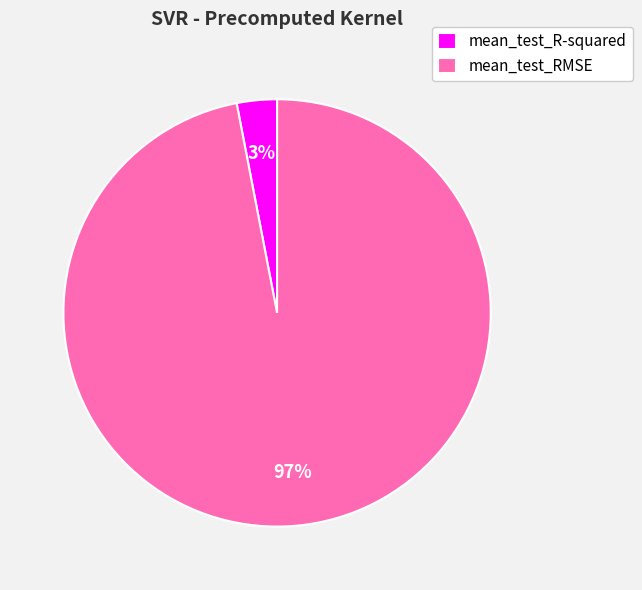

Which category has the smallest portion of the pie?

mean_test_R-squared